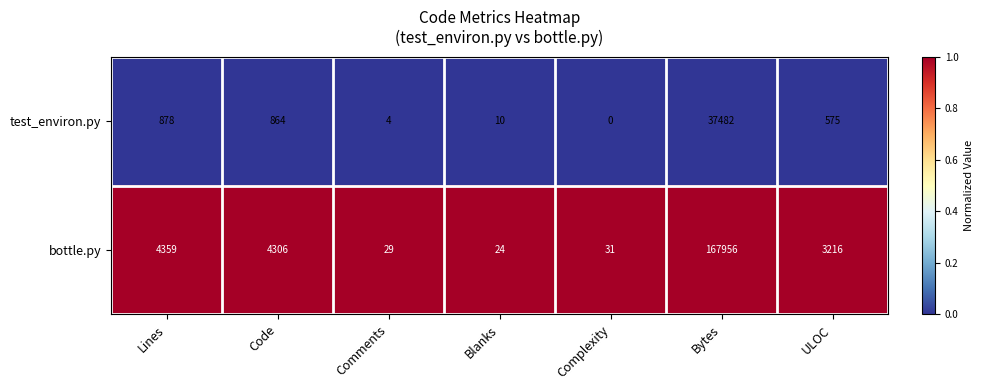

What is the difference between the highest and lowest values at Code?

3442